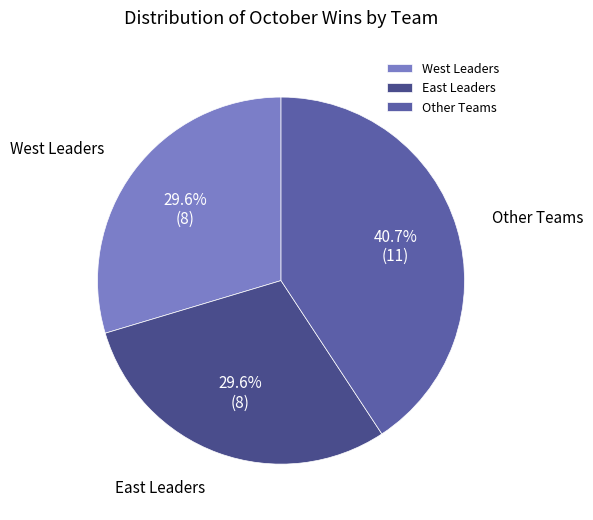

Is there any slice that represents more than half of the pie?

No